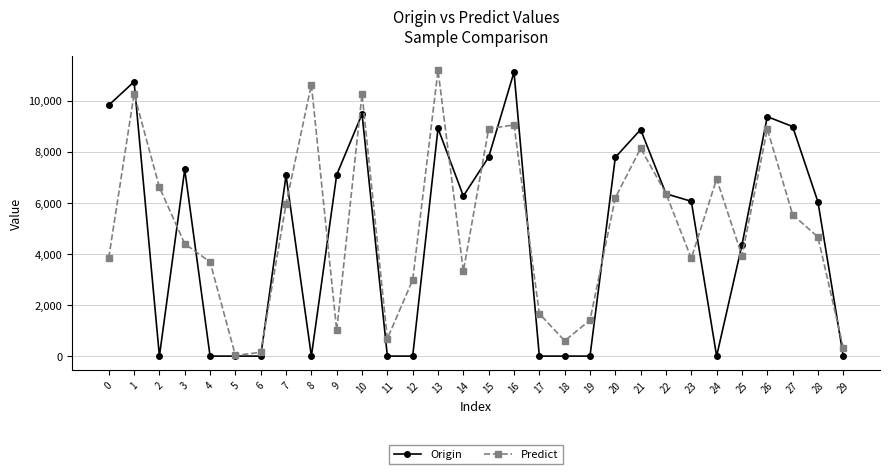

What is the minimum value for Predict?

24.7